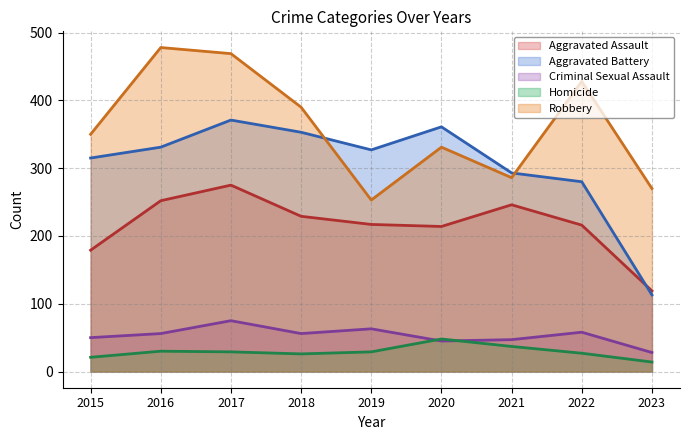

How many data points does each series have?

9